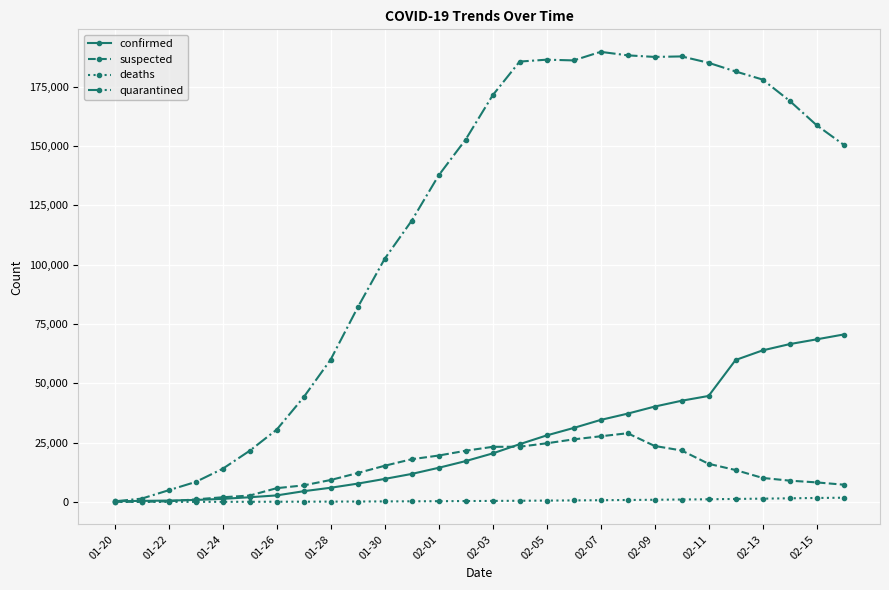

True or false: quarantined has more than 2 points higher than both neighbors.

True